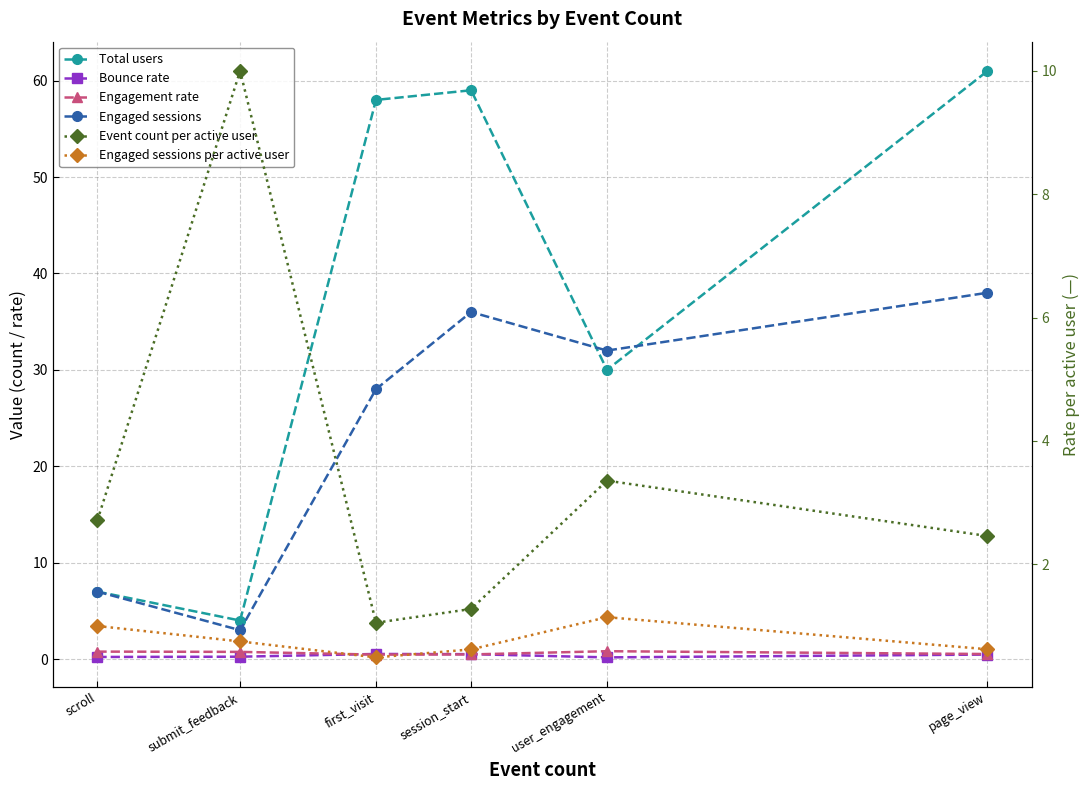

Reading left to right, extract all data points from this chart.

Total users: 7.0	4.0	58.0	59.0	30.0	61.0
Bounce rate: 0.2	0.2	0.5	0.5	0.2	0.5
Engagement rate: 0.8	0.8	0.5	0.5	0.8	0.5
Engaged sessions: 7.0	3.0	28.0	36.0	32.0	38.0
Event count per active user: 2.7	10.0	1.1	1.3	3.4	2.5
Engaged sessions per active user: 1.0	0.8	0.5	0.6	1.1	0.6